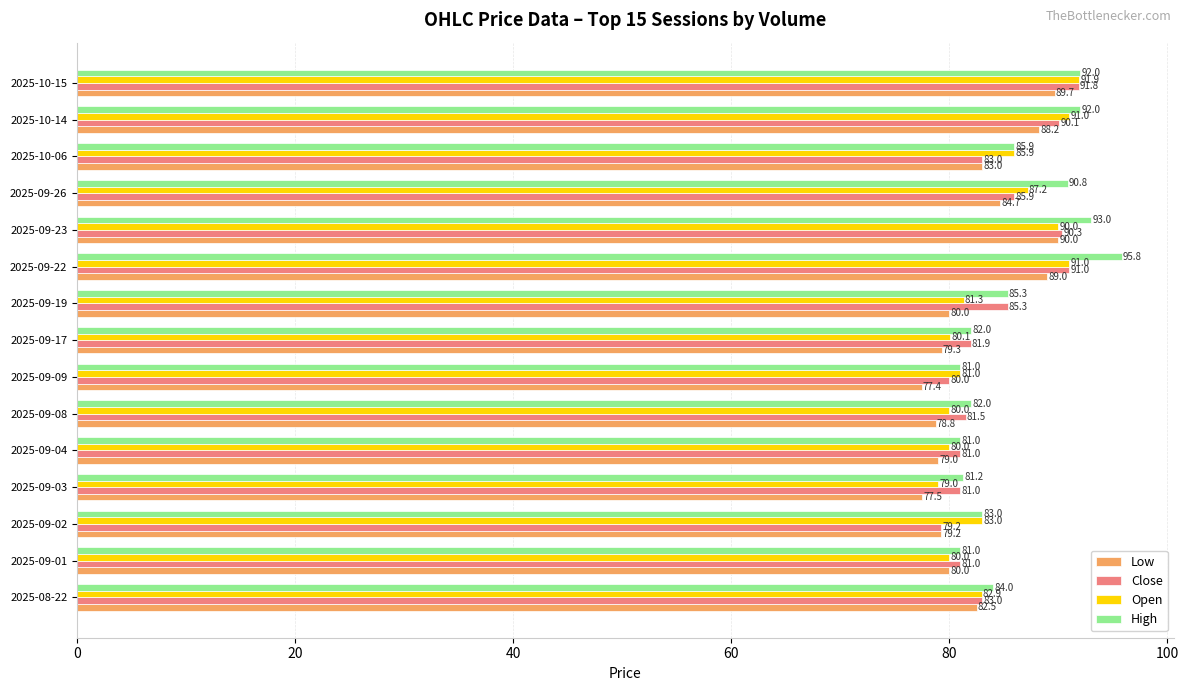

What is the difference between the maximum and minimum values in the High series?

14.8